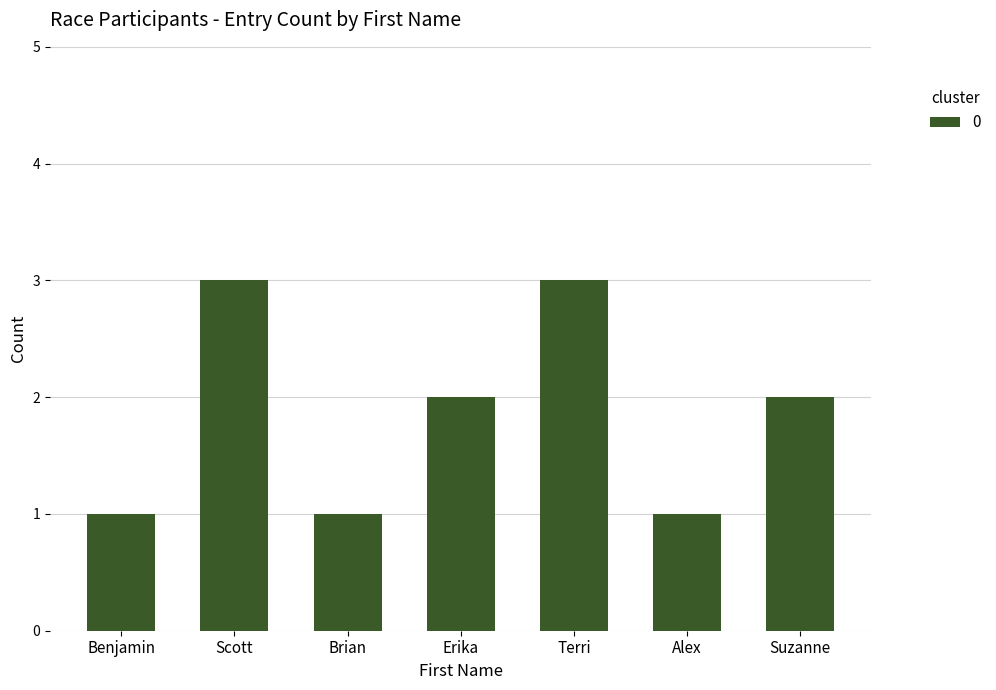

Reading left to right, what are all the values shown in this chart?

1	3	1	2	3	1	2